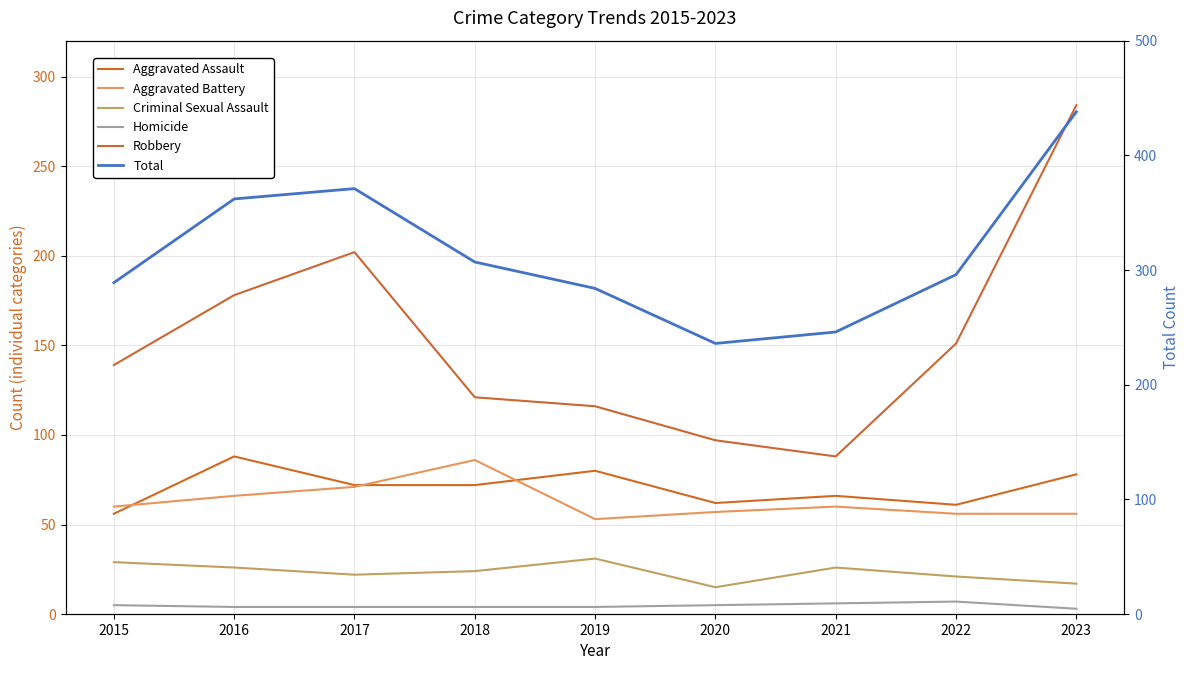

True or false: Total and Aggravated Battery intersect in this chart.

False